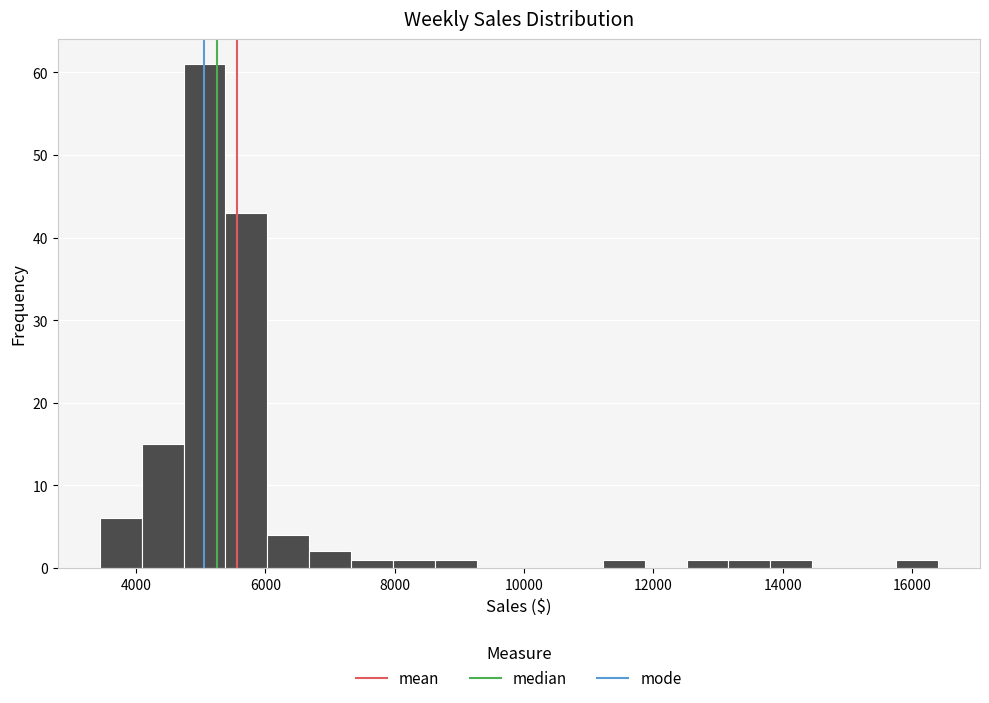

Read against the x-axis, roughly where is the centre of the tallest bar?

5000